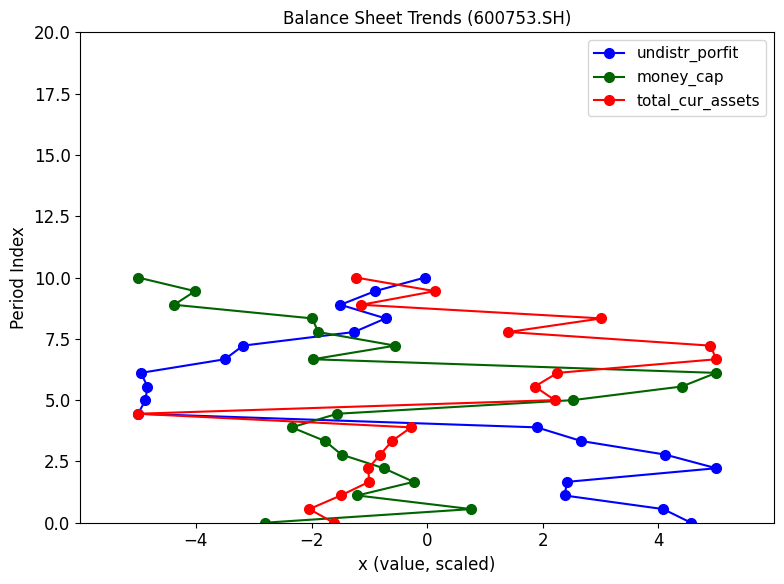

What is the value of the undistr_porfit point at the 11th from the left?

10.0